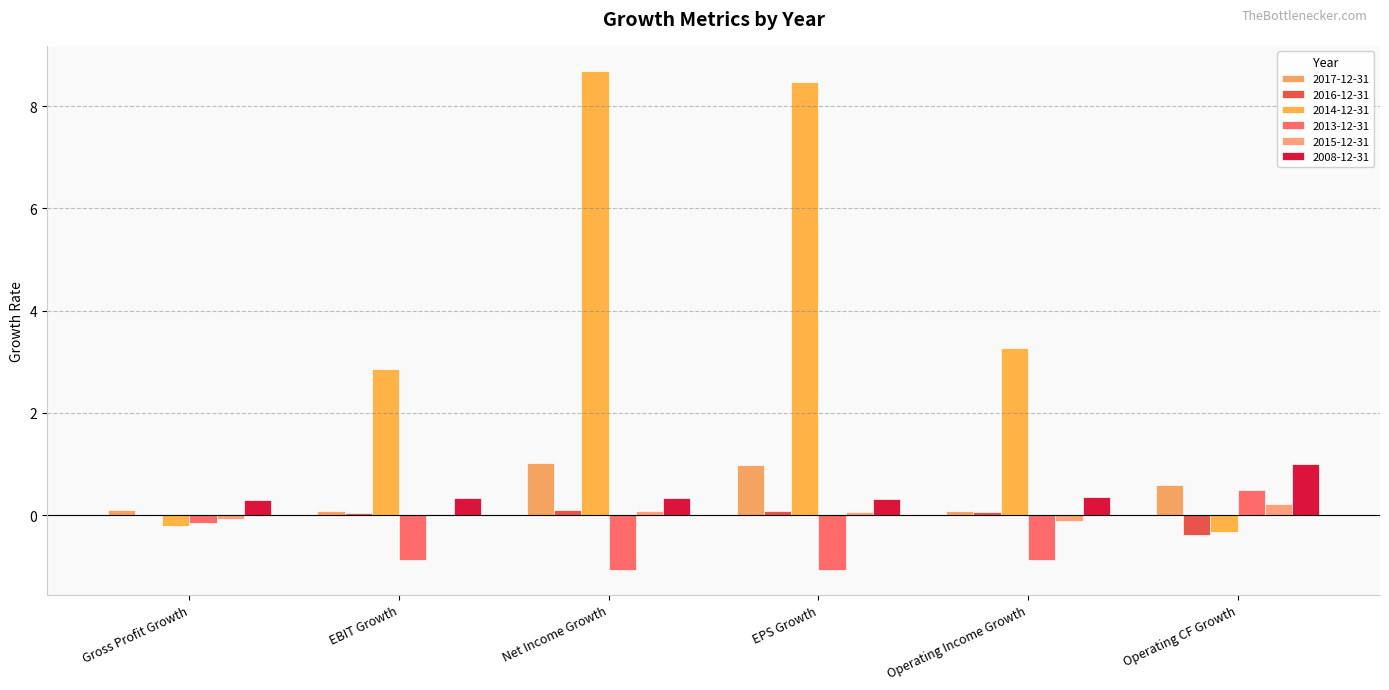

Reading left to right, extract all data points from this chart.

2017-12-31: Gross Profit Growth=0.1	EBIT Growth=0.1	Net Income Growth=1.0	EPS Growth=1.0	Operating Income Growth=0.1	Operating CF Growth=0.6
2016-12-31: Gross Profit Growth=0.0	EBIT Growth=0.1	Net Income Growth=0.1	EPS Growth=0.1	Operating Income Growth=0.1	Operating CF Growth=-0.4
2014-12-31: Gross Profit Growth=-0.2	EBIT Growth=2.9	Net Income Growth=8.7	EPS Growth=8.5	Operating Income Growth=3.3	Operating CF Growth=-0.3
2013-12-31: Gross Profit Growth=-0.1	EBIT Growth=-0.9	Net Income Growth=-1.1	EPS Growth=-1.1	Operating Income Growth=-0.9	Operating CF Growth=0.5
2015-12-31: Gross Profit Growth=-0.1	EBIT Growth=0.0	Net Income Growth=0.1	EPS Growth=0.1	Operating Income Growth=-0.1	Operating CF Growth=0.2
2008-12-31: Gross Profit Growth=0.3	EBIT Growth=0.3	Net Income Growth=0.3	EPS Growth=0.3	Operating Income Growth=0.3	Operating CF Growth=1.0